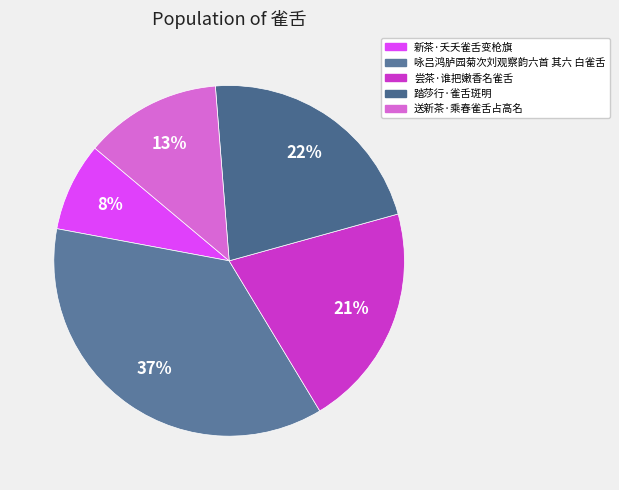

Which category has the smallest portion of the pie?

新茶·夭夭雀舌变枪旗